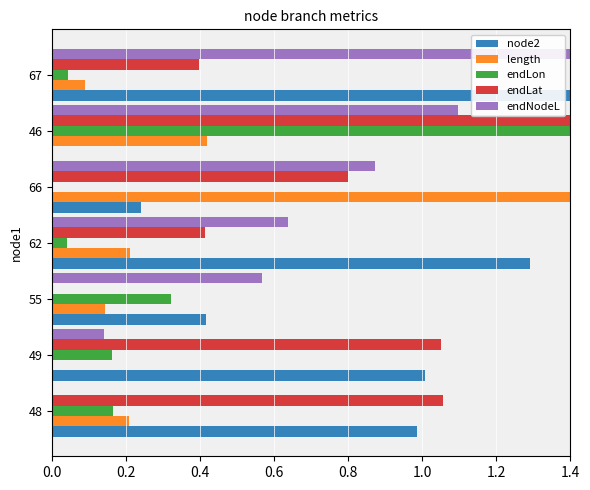

Where is endLat nearest to the value 0?

0.4